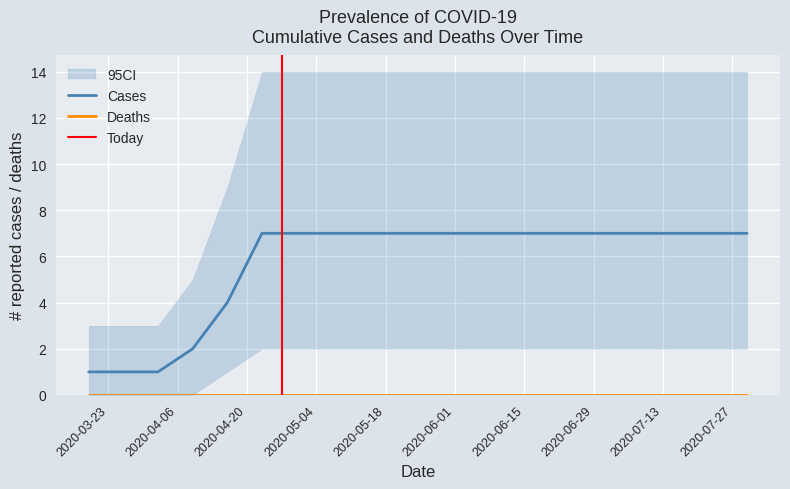

What is the label of the 13th point from the right?

2020-05-07